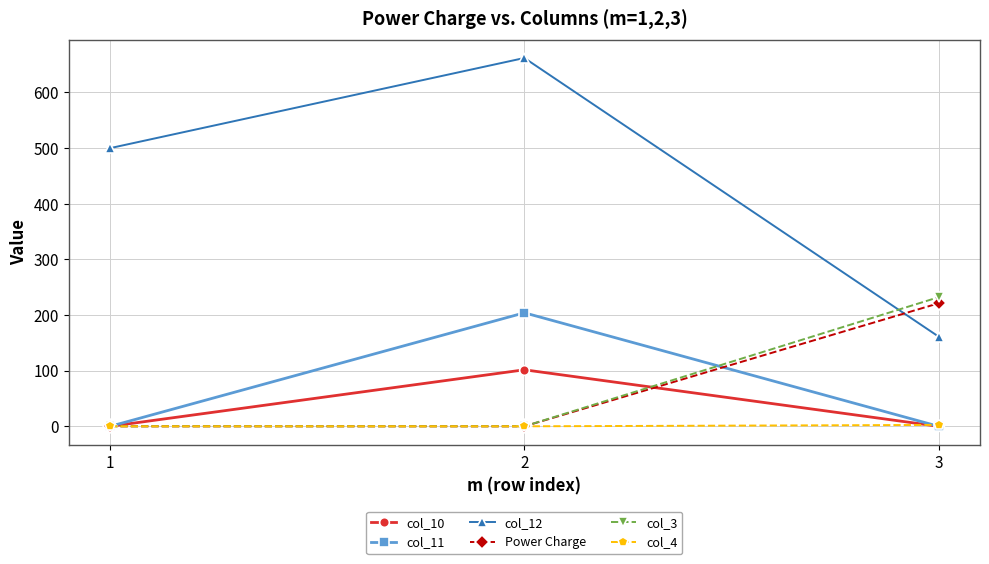

What is the maximum value shown in the chart?

662.0